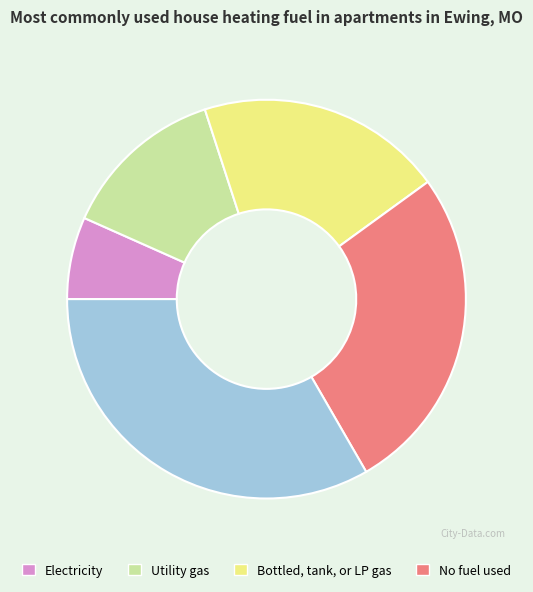

Is there a majority slice in this chart?

No